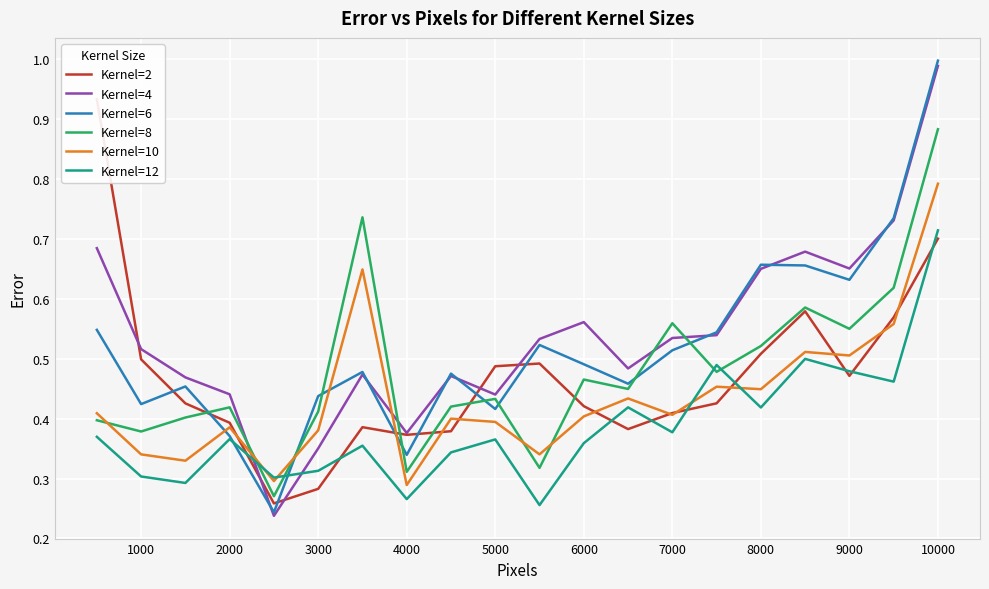

Is it true that Kernel=4 equals 0.1 at 6000?

False